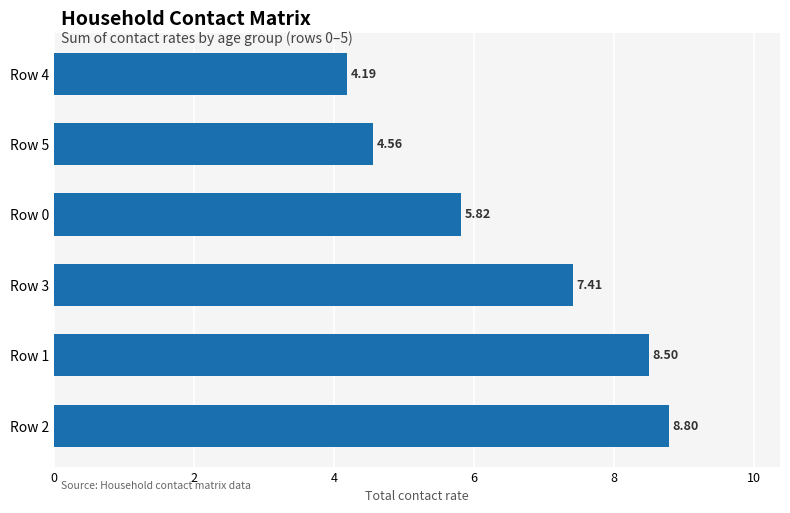

Rank the categories by value from lowest to highest.

Row 4, Row 5, Row 0, Row 3, Row 1, Row 2